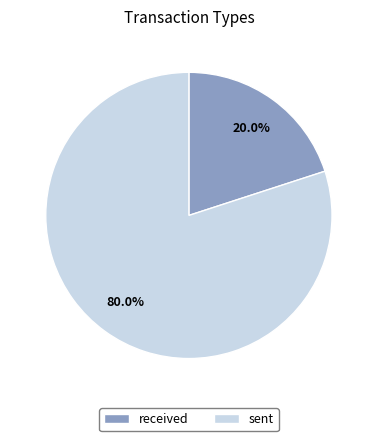

What portion of the pie excludes sent?

20.0%